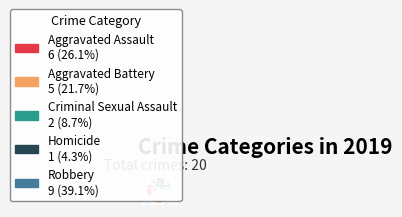

Is there any slice that represents more than half of the pie?

No